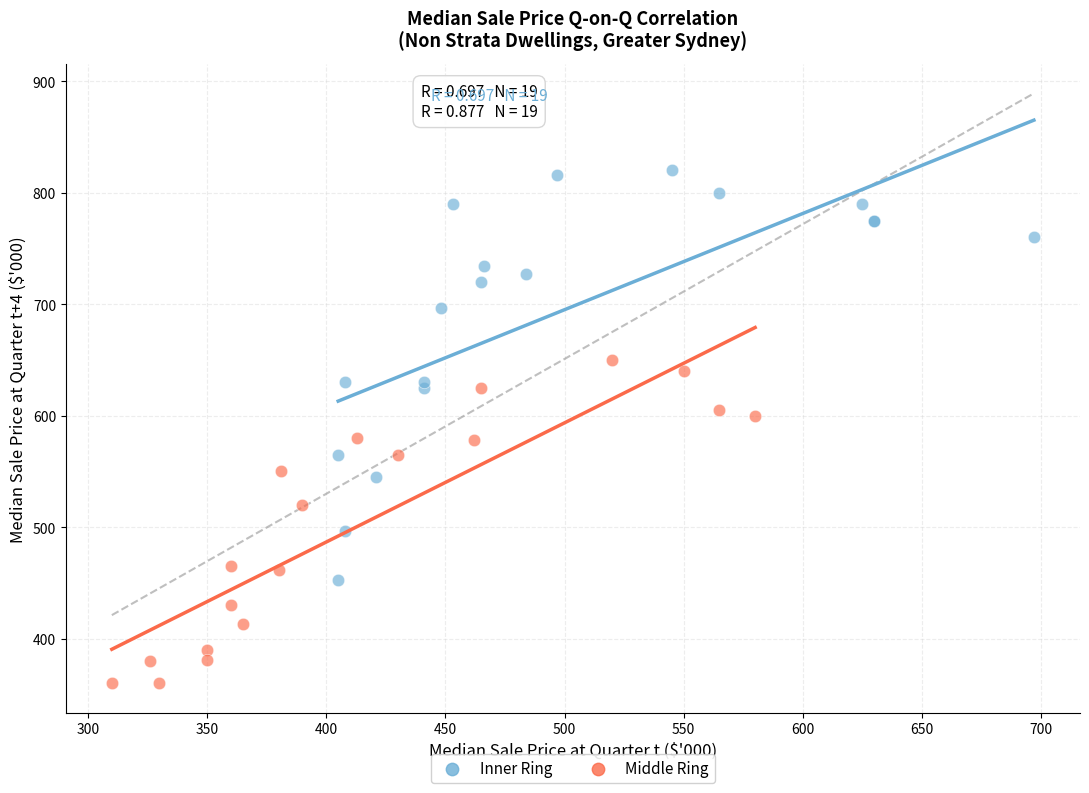

Which series has the widest spread of Y values?

Inner Ring